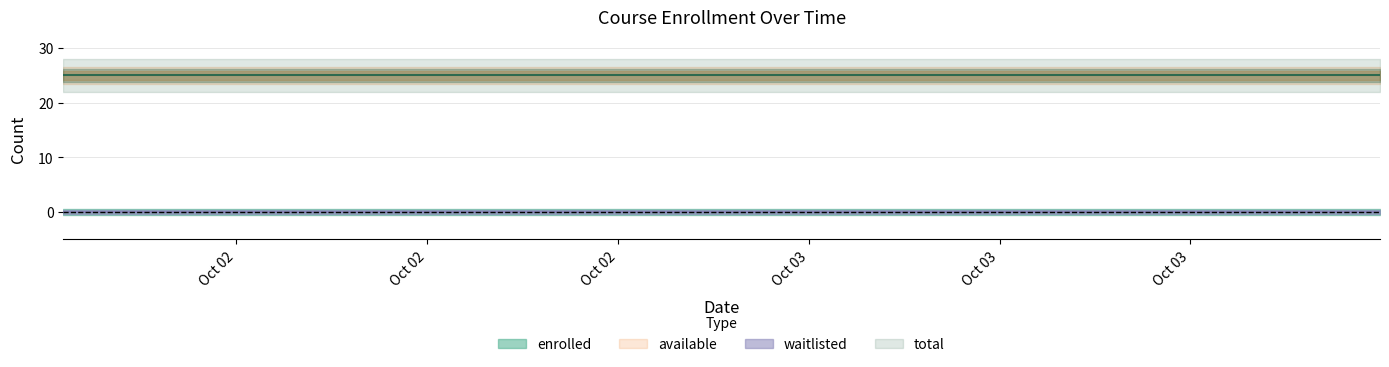

Reading left to right, what are all the values shown in this chart?

enrolled: 0	0	0	0	0	0	0	0	0	0	0	0	0	0	0	0	0	0	0	0
available: 25	25	25	25	25	25	25	25	25	25	25	25	25	25	25	25	25	25	25	25
waitlisted: 0	0	0	0	0	0	0	0	0	0	0	0	0	0	0	0	0	0	0	0
total: 25	25	25	25	25	25	25	25	25	25	25	25	25	25	25	25	25	25	25	25